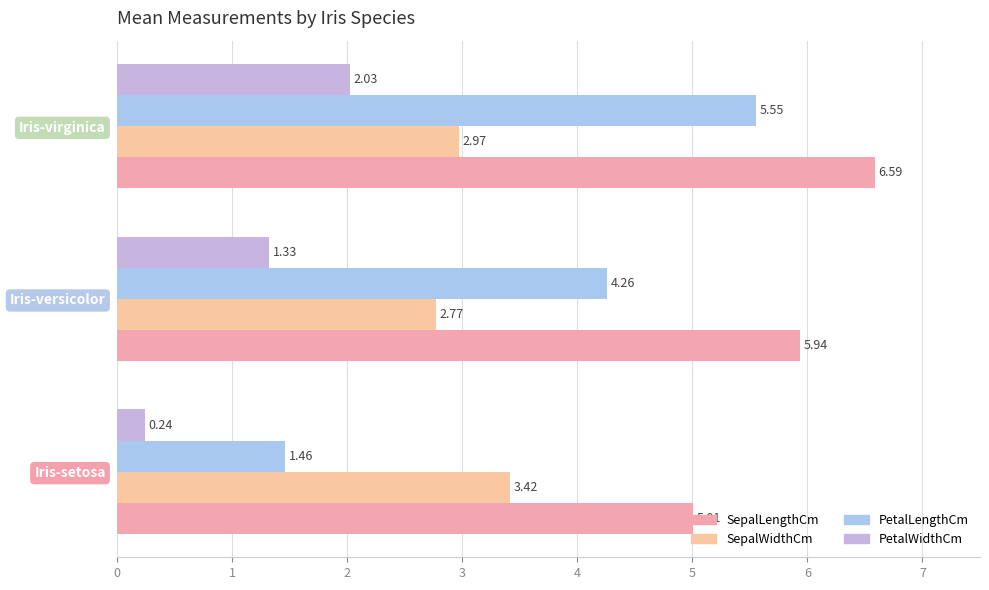

Count the number of data series in this chart.

4